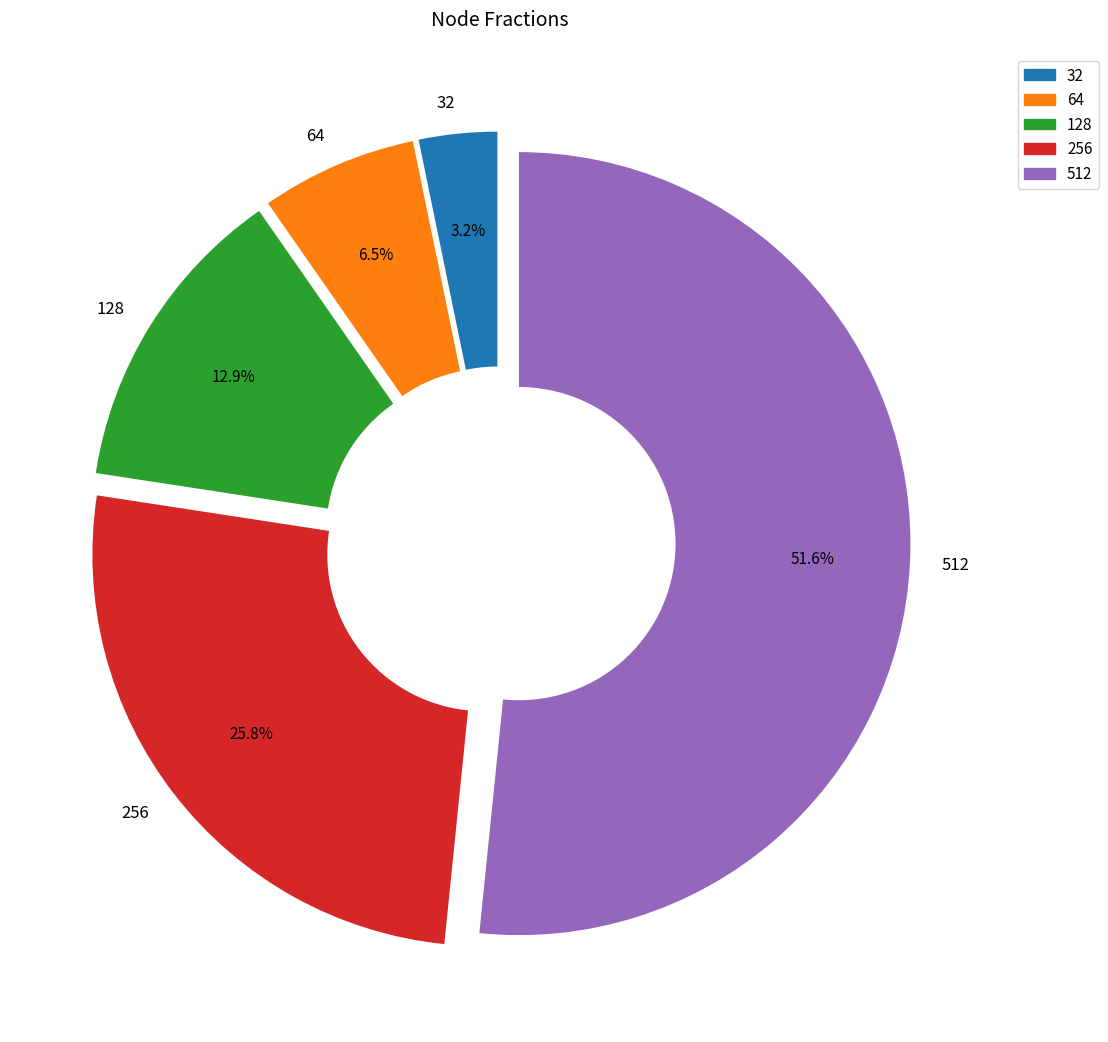

How many slices are in this pie chart?

5